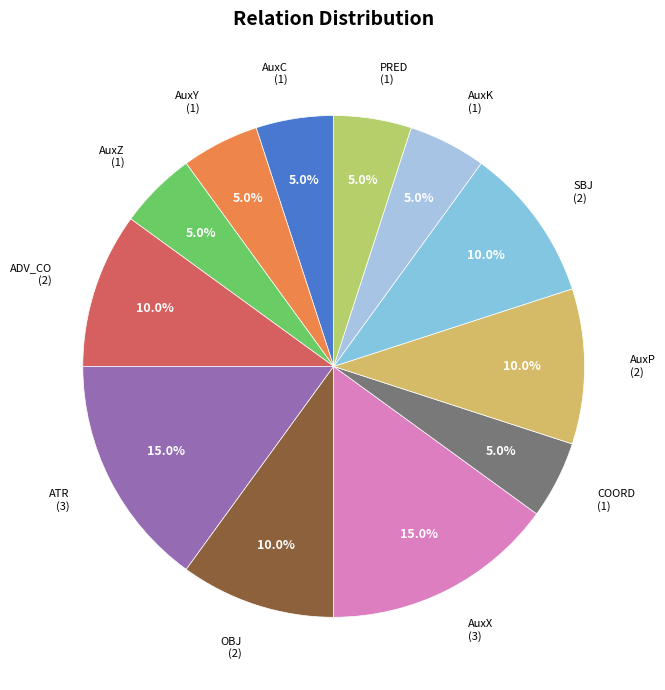

To the nearest percent, what is the average slice percentage?

8%